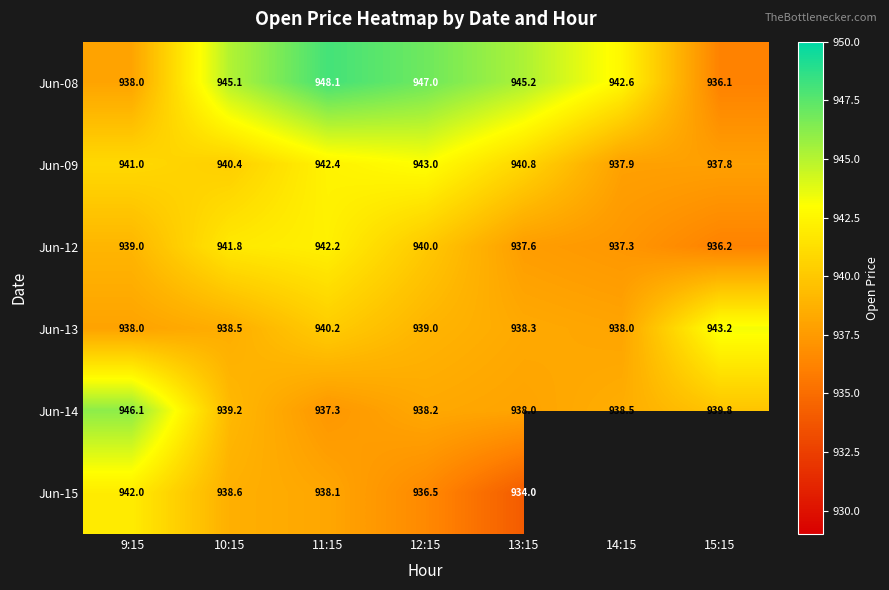

Is the value of Jun-08 at 10:15 greater than the value of Jun-14 at 15:15?

Yes